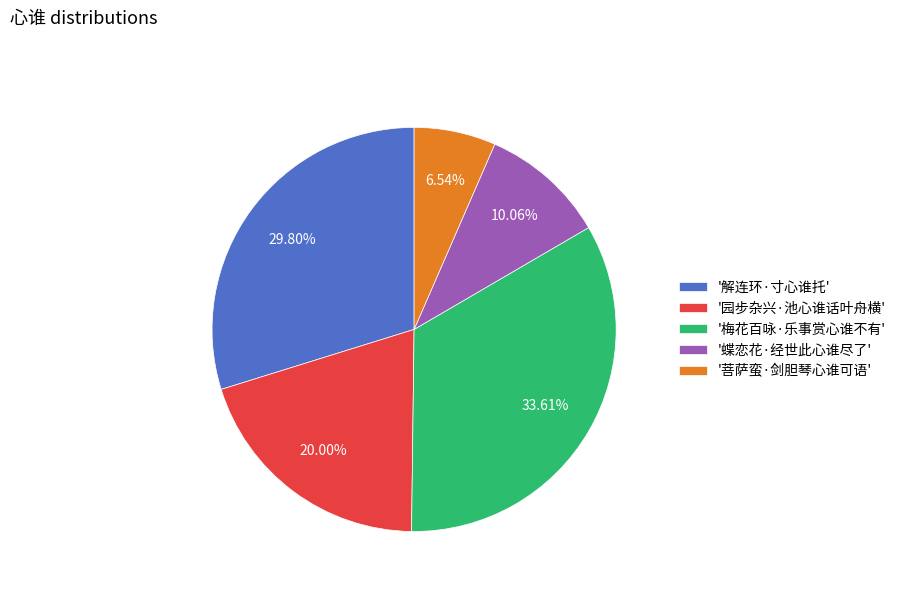

Count the number of slices in the pie.

5